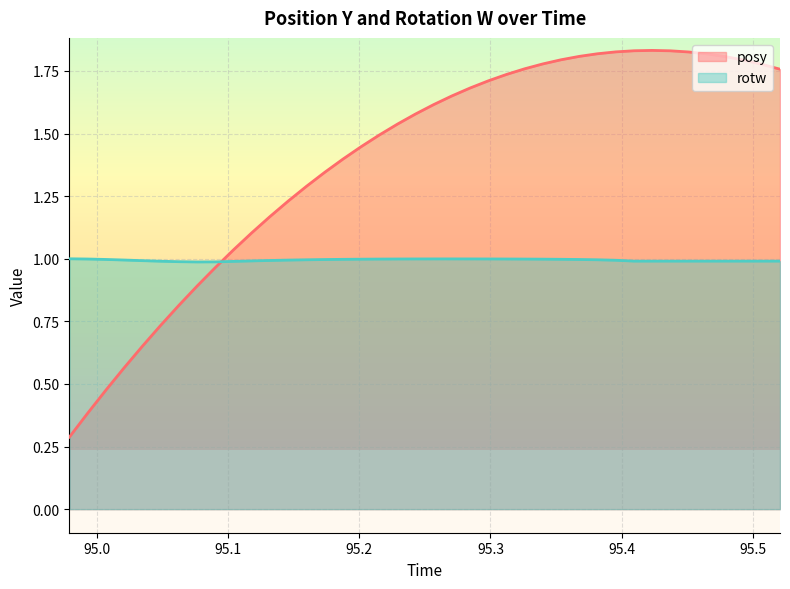

Which series has the largest range (max minus min)?

posy